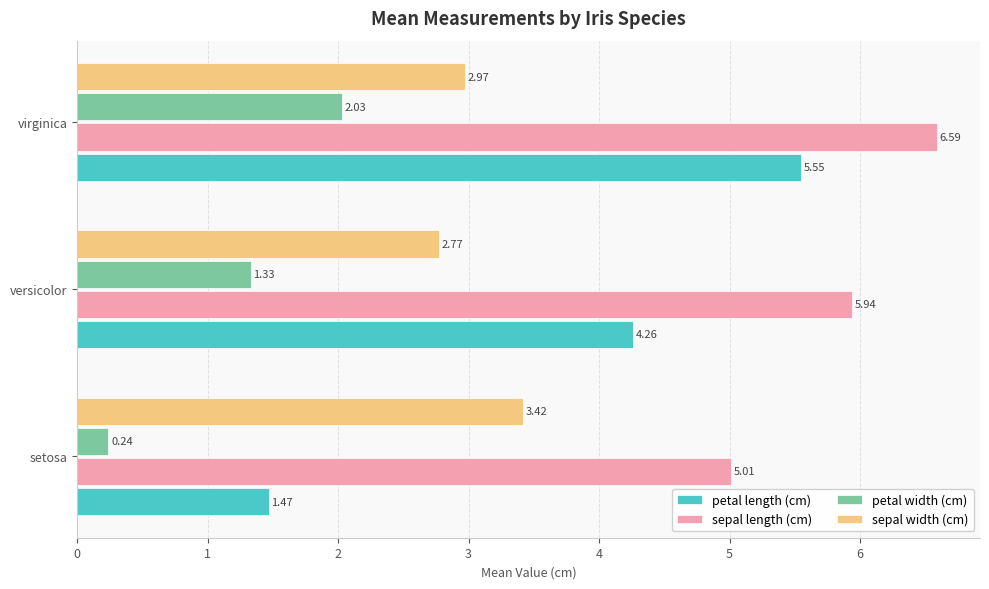

What is the average value of the petal length (cm) series?

3.8